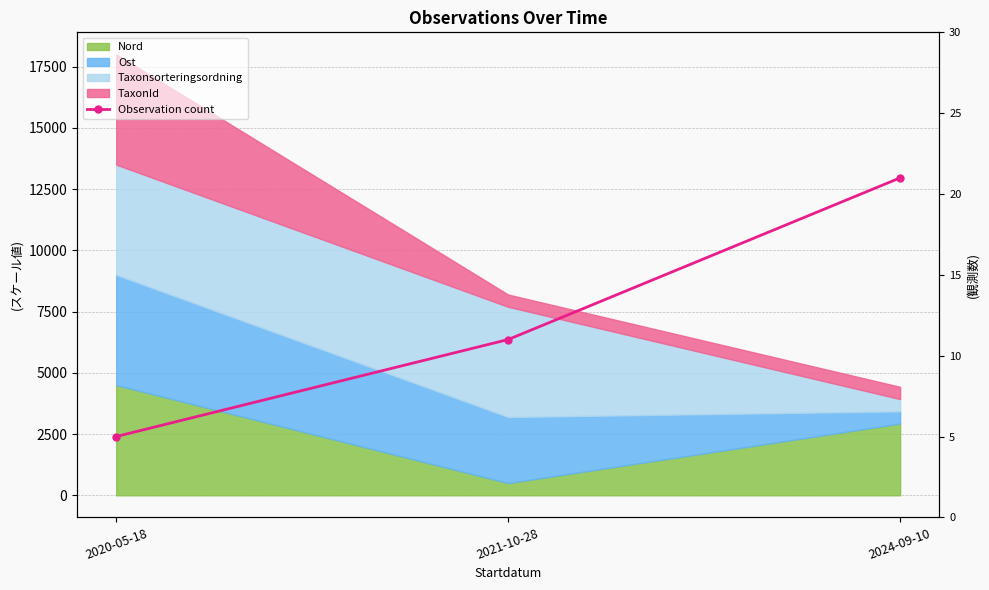

Is it true that the value at 2021-10-28 is 11?

True